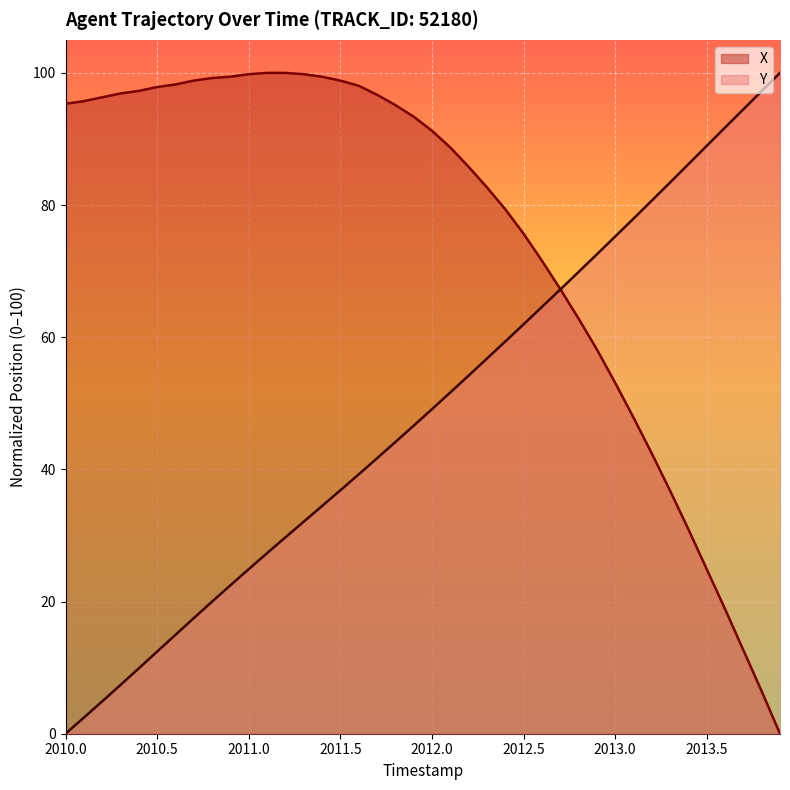

Is it true that X equals 53.1 at 2013.0?

True